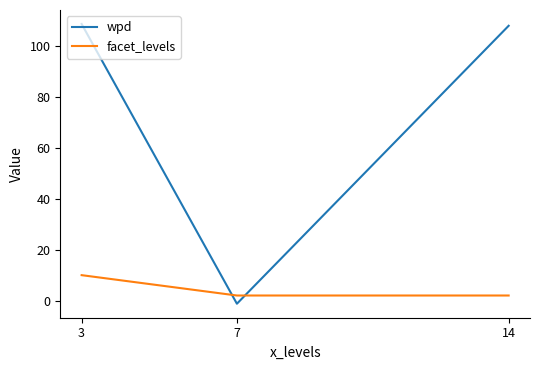

At how many categories does at least one series exceed 79?

2